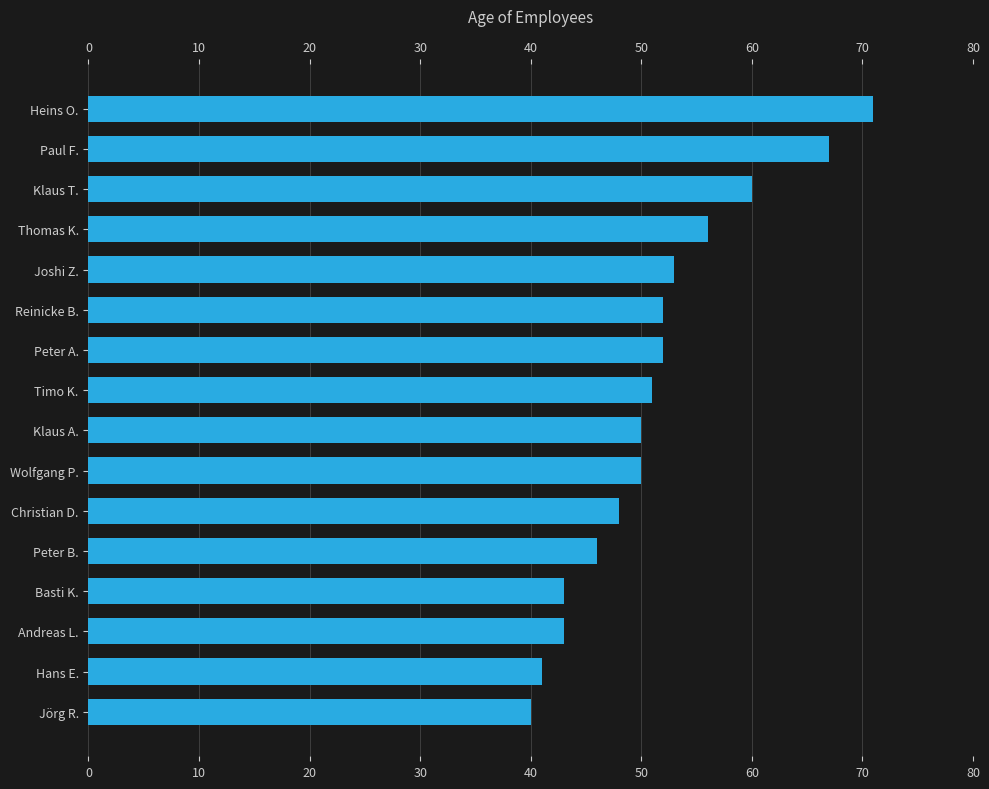

What is the maximum value shown in the chart?

71